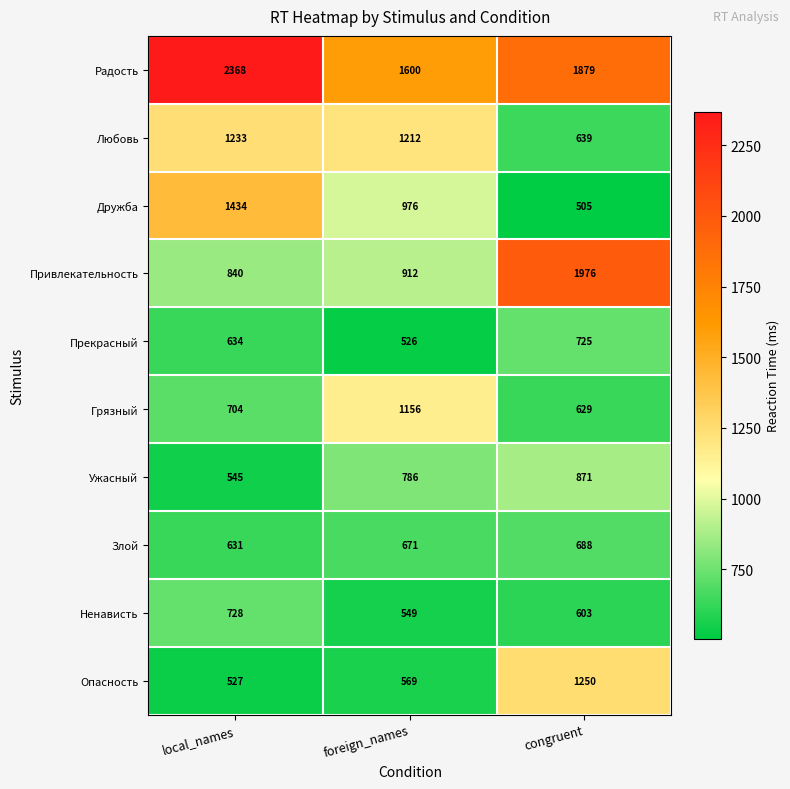

At which category is the sum across all series the highest?

congruent